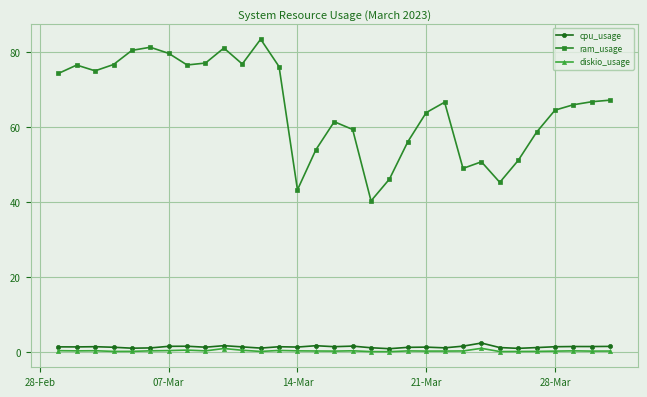

True or false: ram_usage and diskio_usage cross at least once.

False